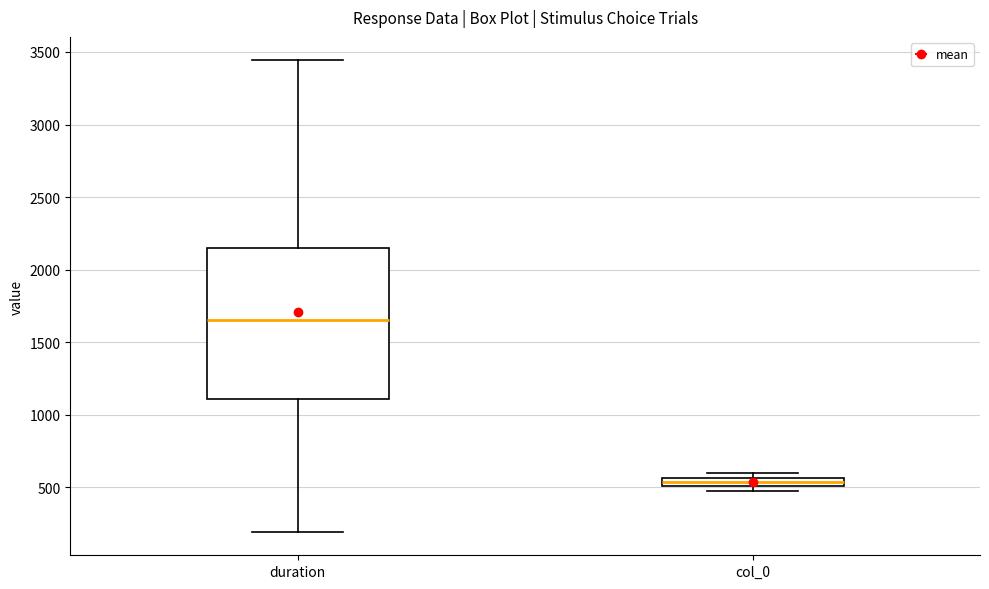

Which box is the tallest, from its lower edge to its upper edge?

duration